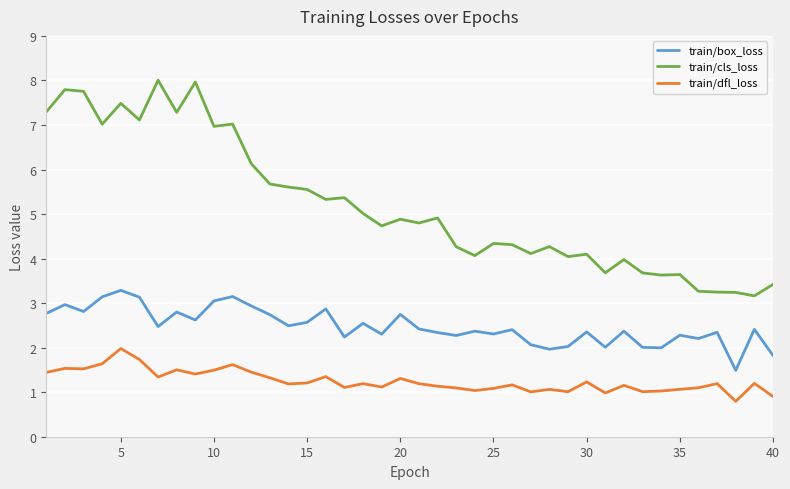

Rank the series by their maximum value, from lowest to highest.

train/dfl_loss, train/box_loss, train/cls_loss